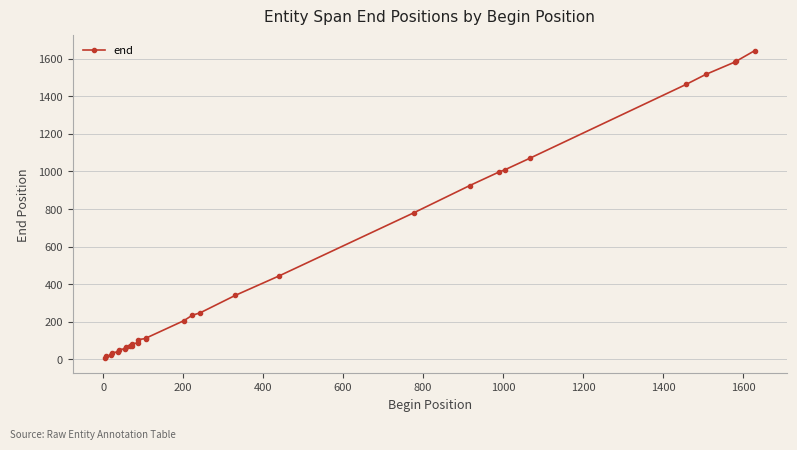

What is the difference between the maximum and minimum values?

1634